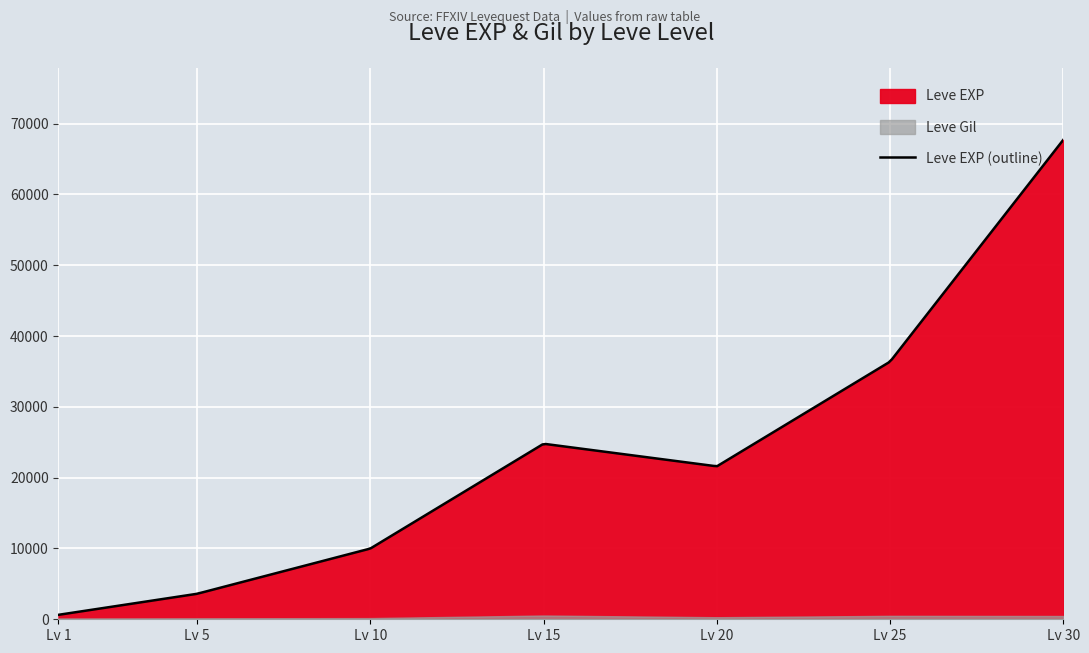

Which series has the largest range (max minus min)?

Leve EXP